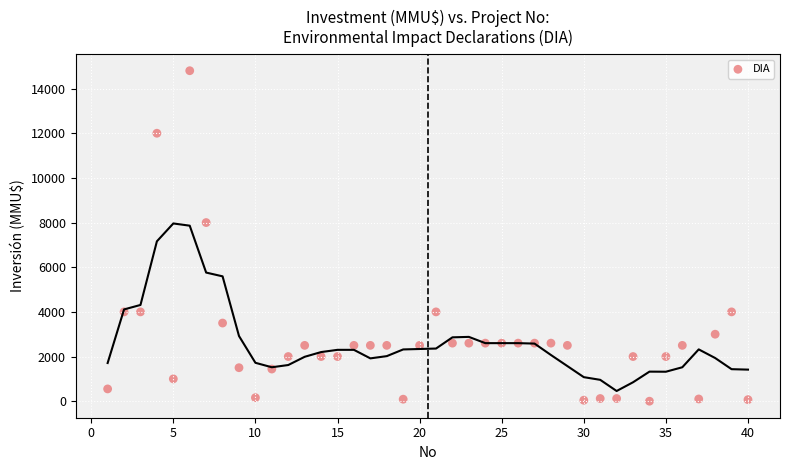

What Y value in the scatter plot is closest to 7400?

8000